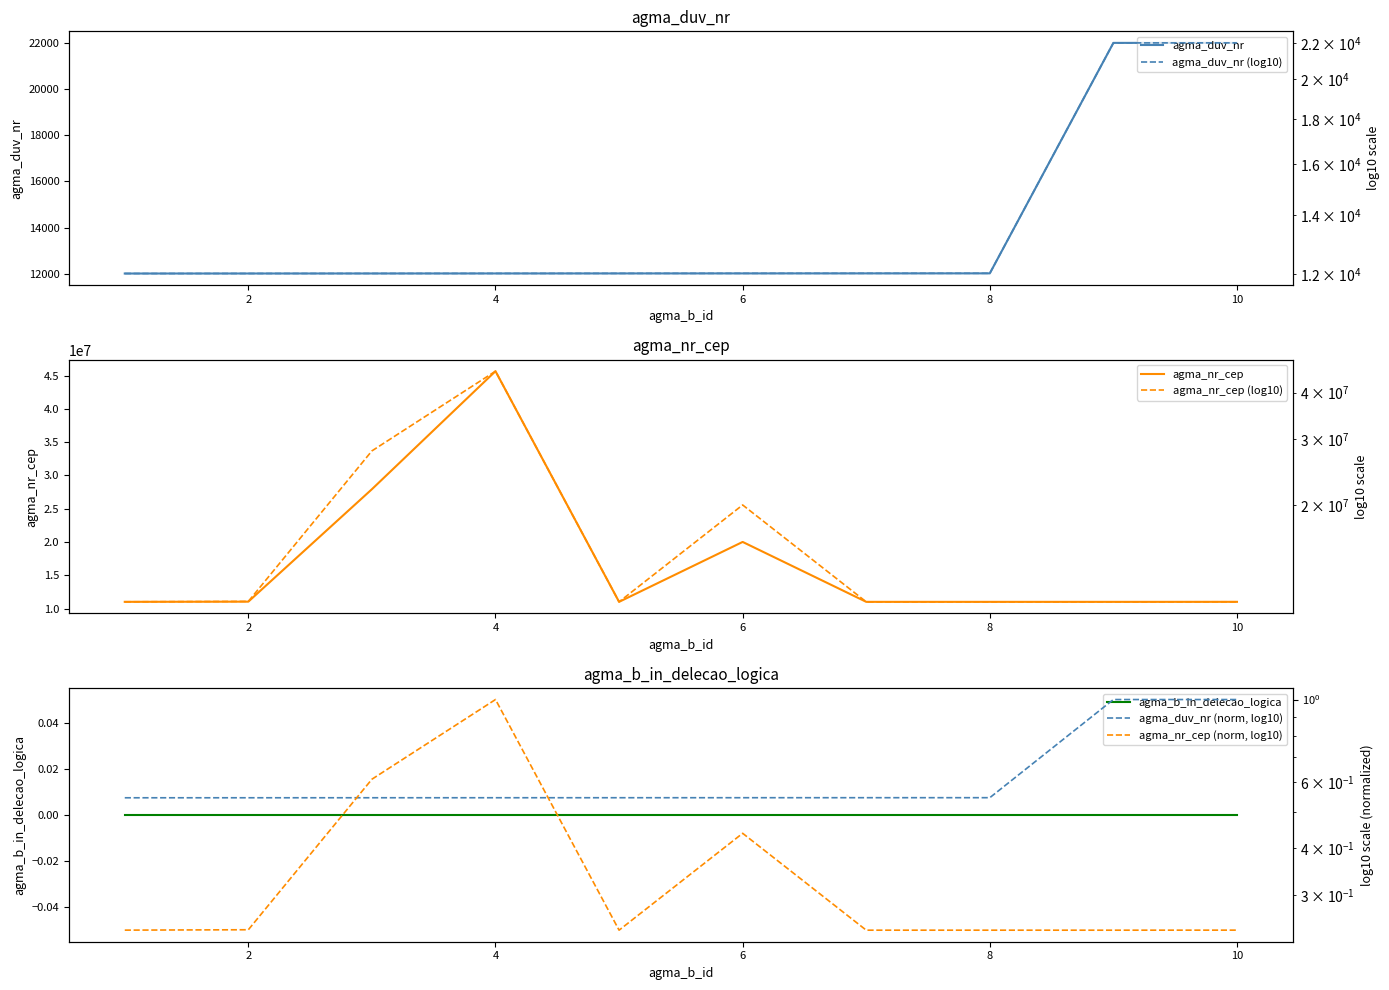

Does the chart display data point markers on the line(s)?

No